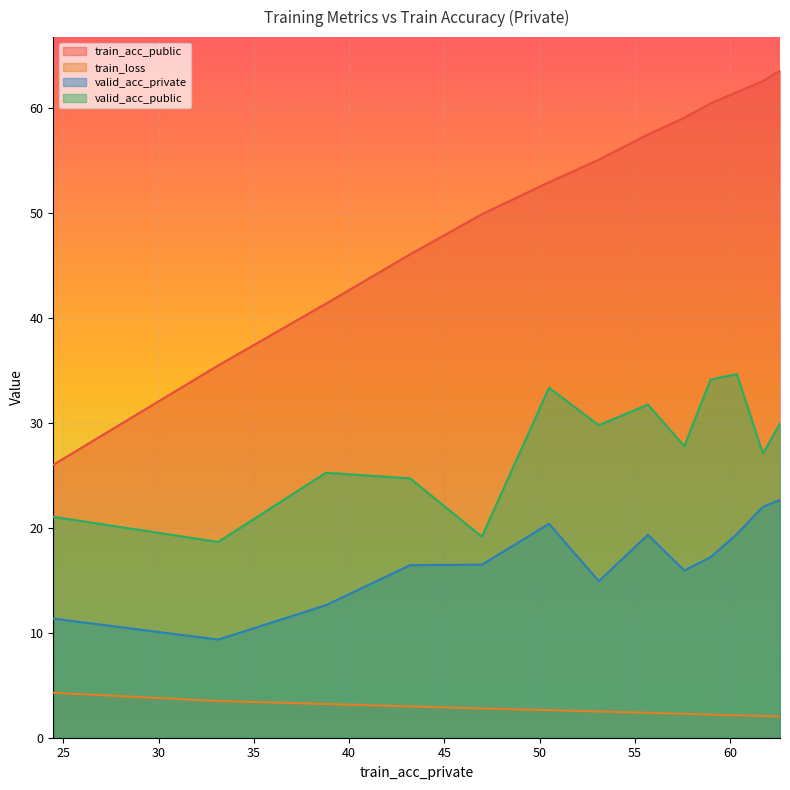

Between 61.70798803077923 and 62.60621474555452, which series saw the biggest shift?

valid_acc_public